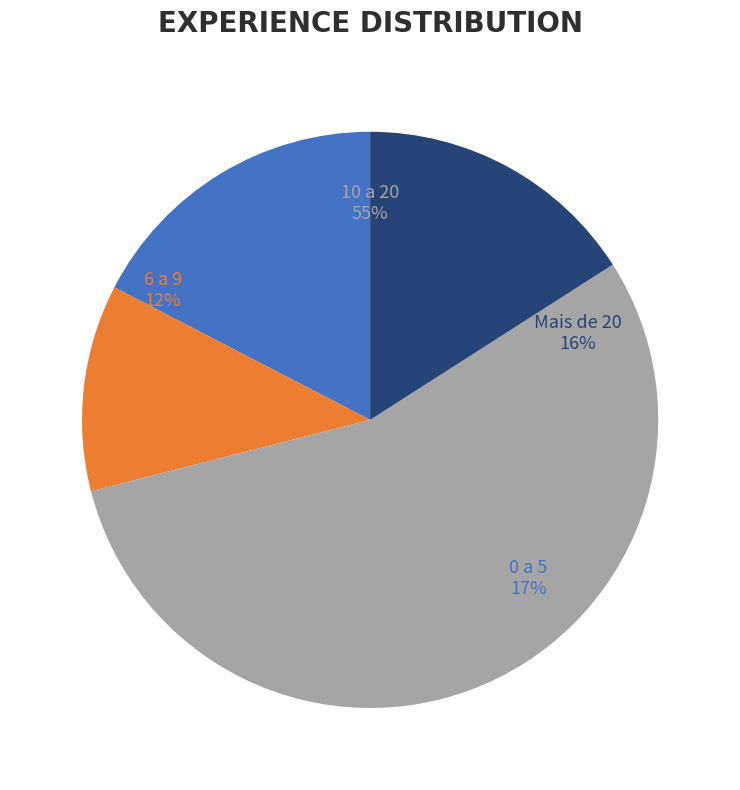

Which slice is the smallest?

6 a 9